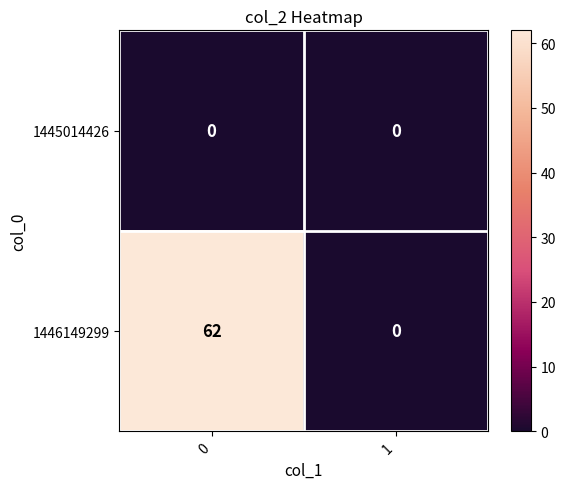

At how many categories does at least one series exceed 18?

1